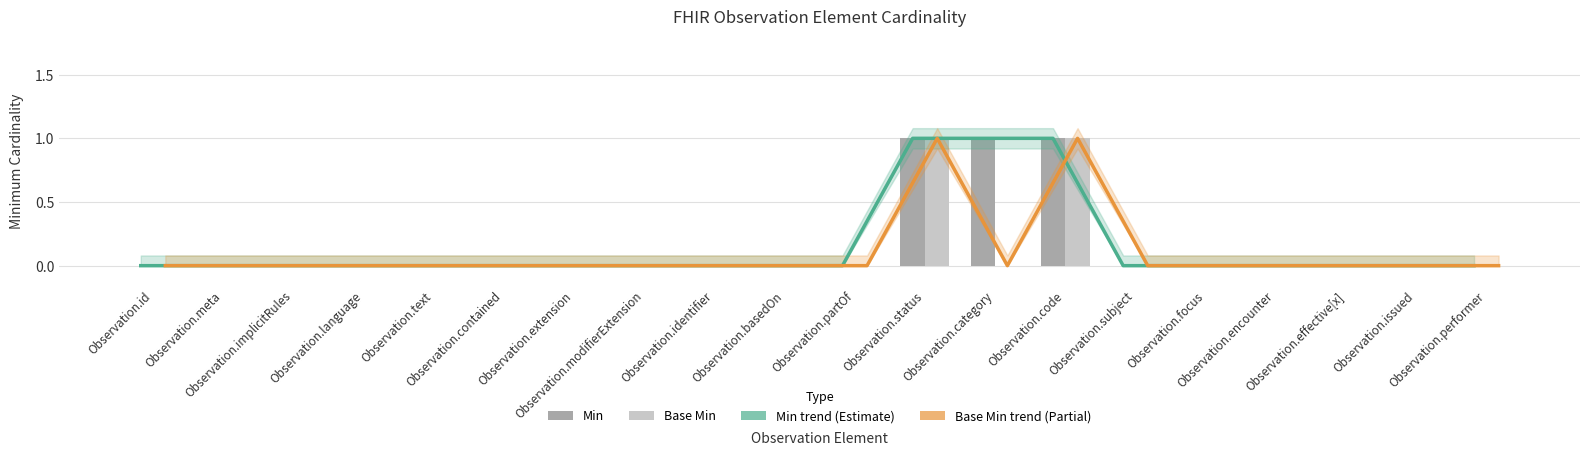

What are all the series names shown in the legend?

Min trend (Estimate), Base Min trend (Partial), Min, Base Min